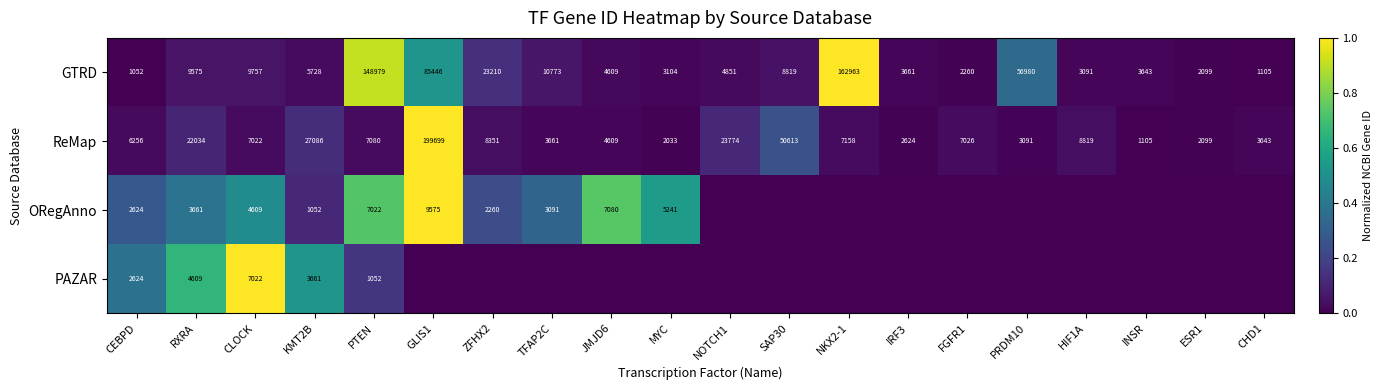

How many data points in GTRD are less than 5728?

10